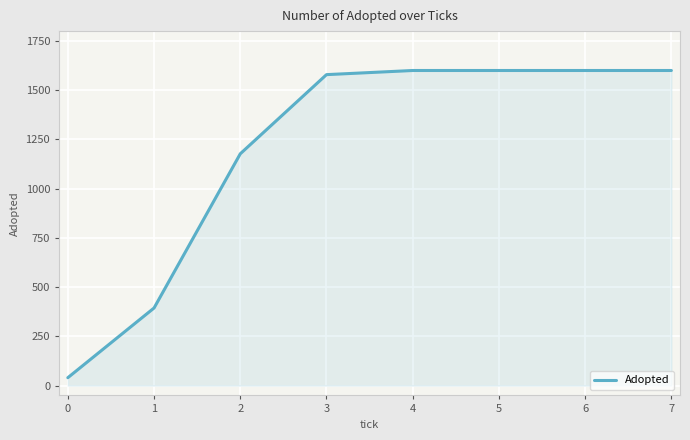

The value at 3 is 736. True or false?

False